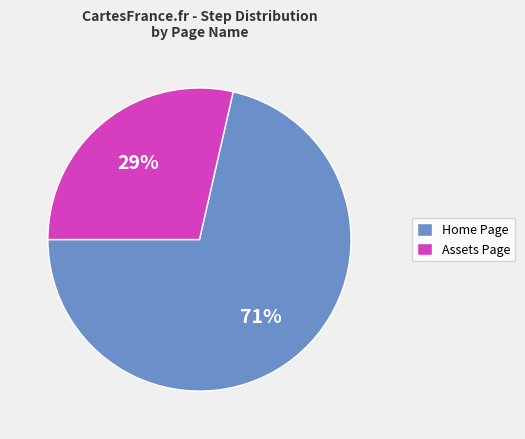

Rank the categories by value from lowest to highest.

Assets Page, Home Page